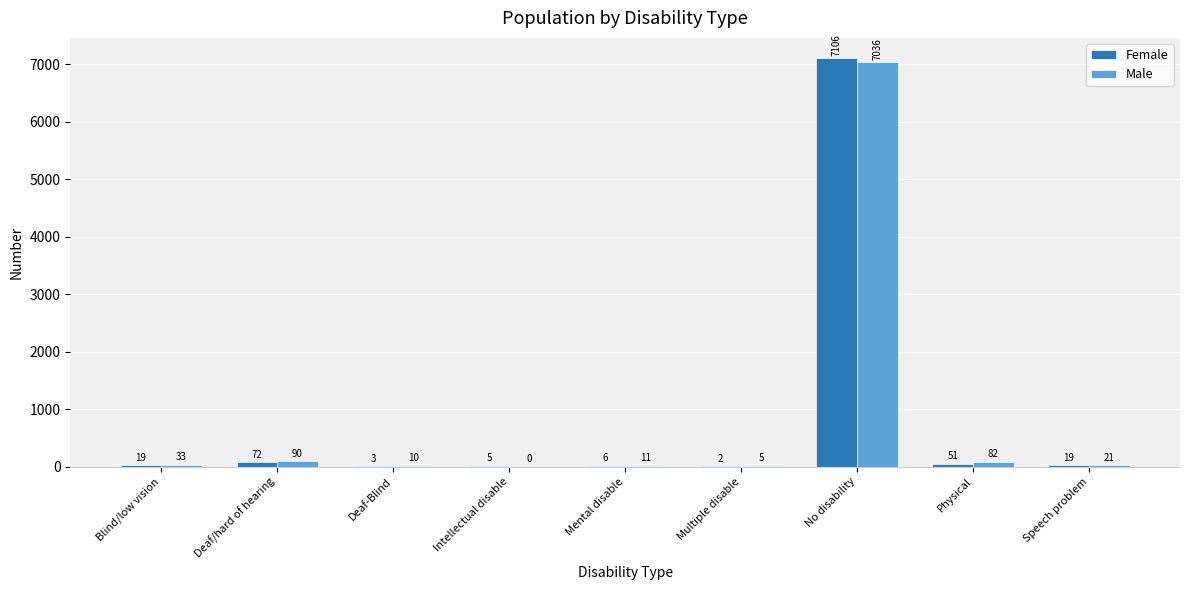

The value of Male at Blind/low vision is 33. True or false?

True